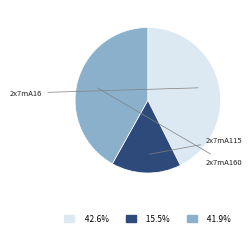

Rank the categories by value from highest to lowest.

2x7mA16, 2x7mA160, 2x7mA115